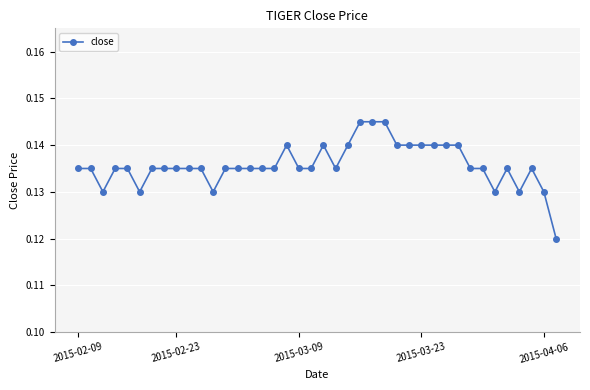

How many values are between 0 and 1?

40